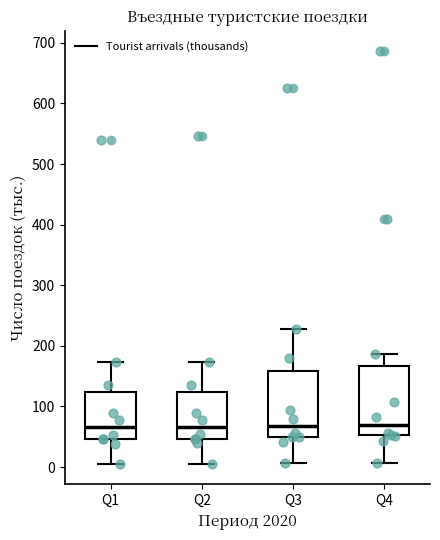

Reading left to right, read every box against the y-axis: the position of its median line, the range the box covers, and the ends of its whiskers. The values are not printed on the chart, so give them approximately, as read against the axis.

Q1: median 70, box 50 to 120, whiskers 10 to 170
Q2: median 70, box 50 to 120, whiskers 10 to 170
Q3: median 70, box 50 to 160, whiskers 10 to 230
Q4: median 70, box 50 to 170, whiskers 10 to 190